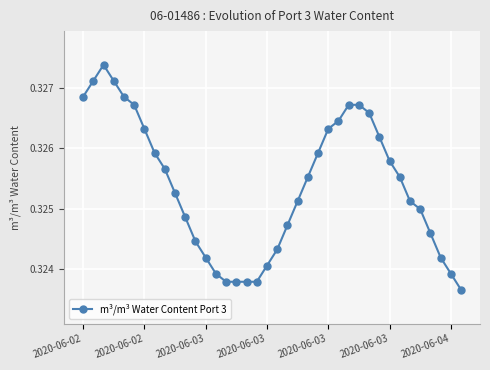

What is the sum of all values?

12.4